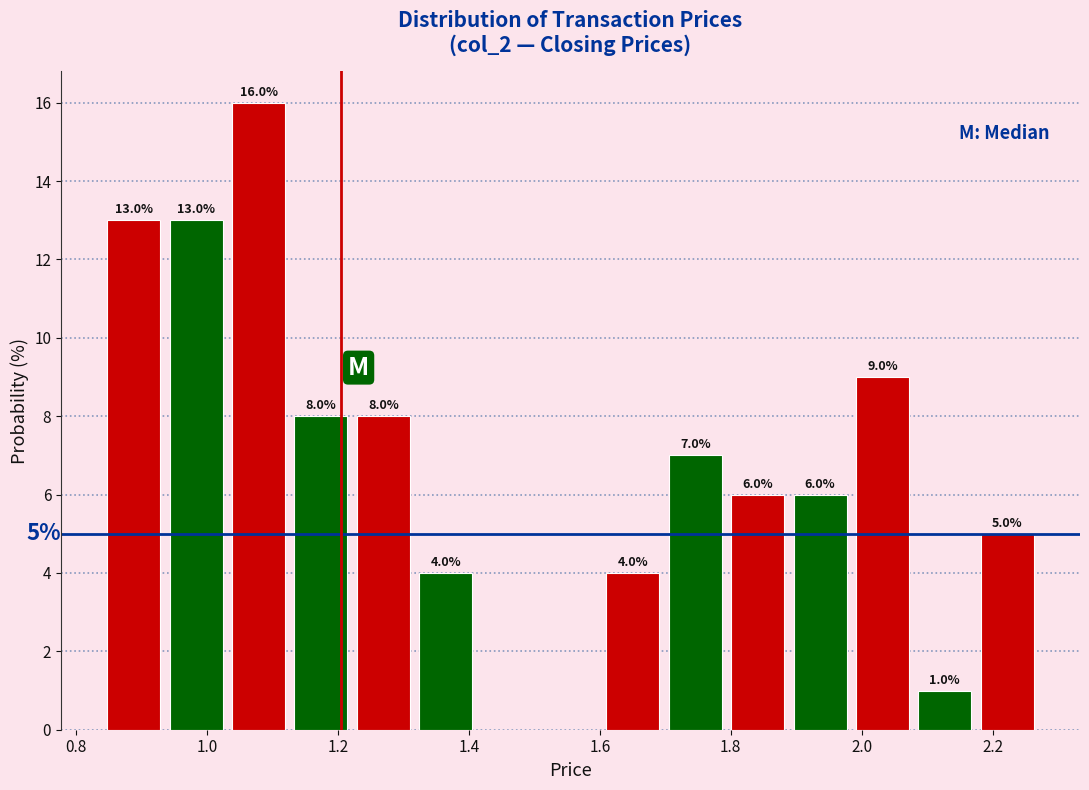

Over which range of the x-axis is the bar tallest?

1.04 to 1.12